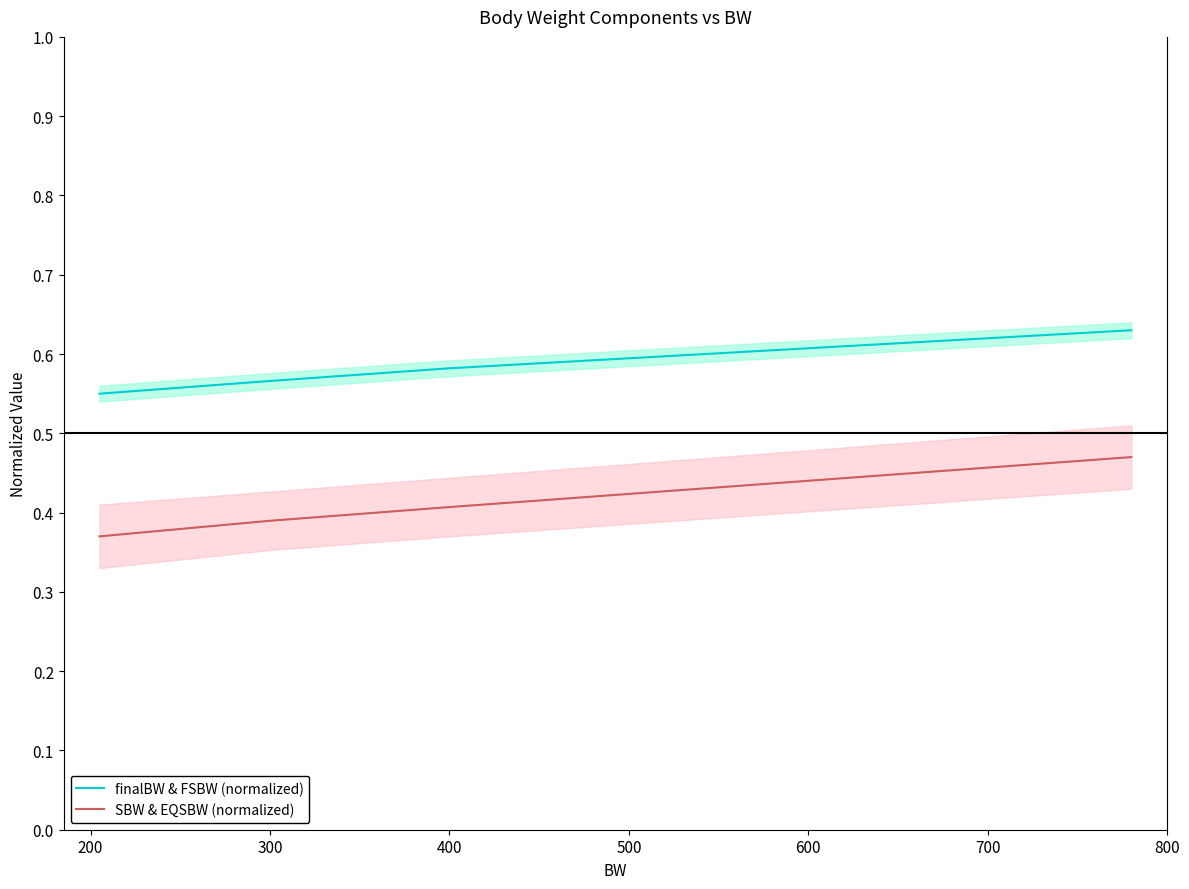

True or false: SBW & EQSBW (normalized) has more than 1 interior local peaks.

False